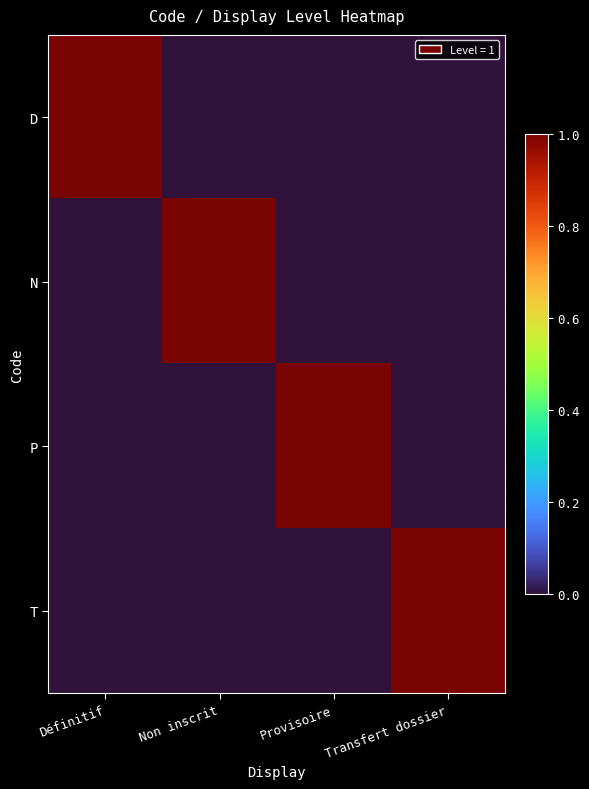

Which series has the largest total across all categories?

D